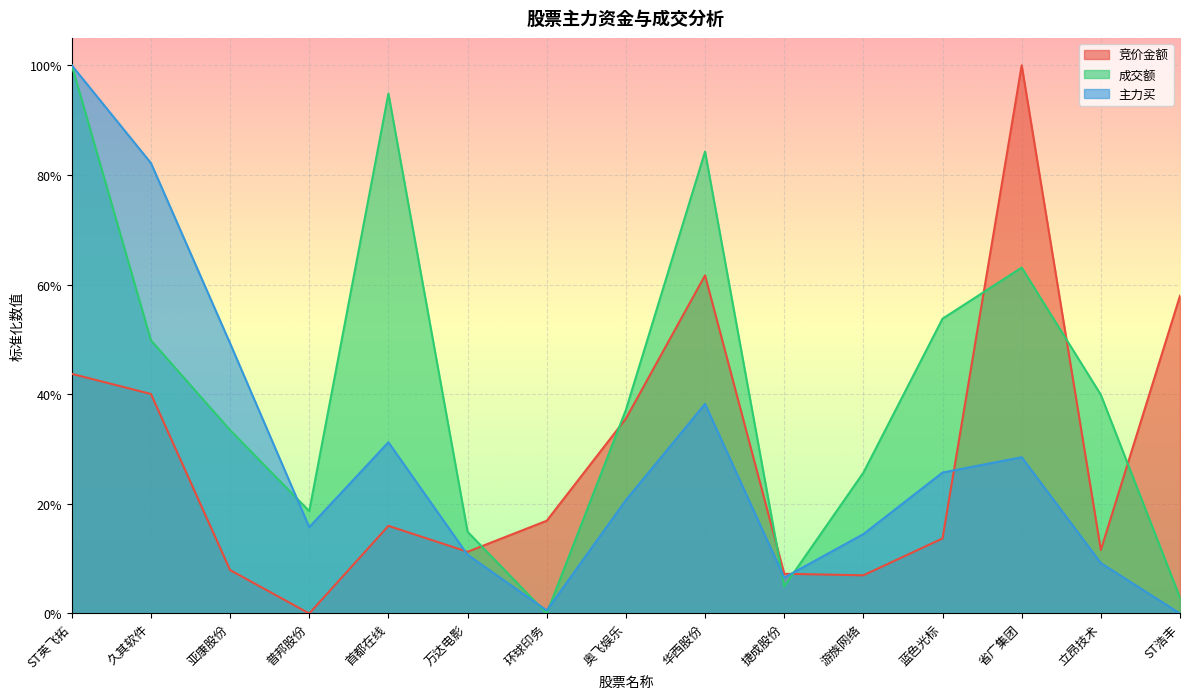

The 竞价金额 series shows 0.7 at ST英飞拓. True or false?

False